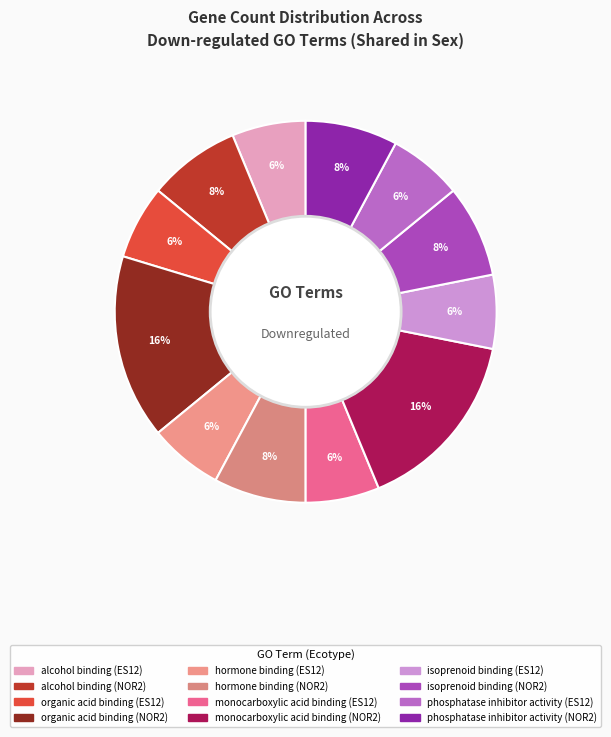

Count the number of slices in the pie.

12